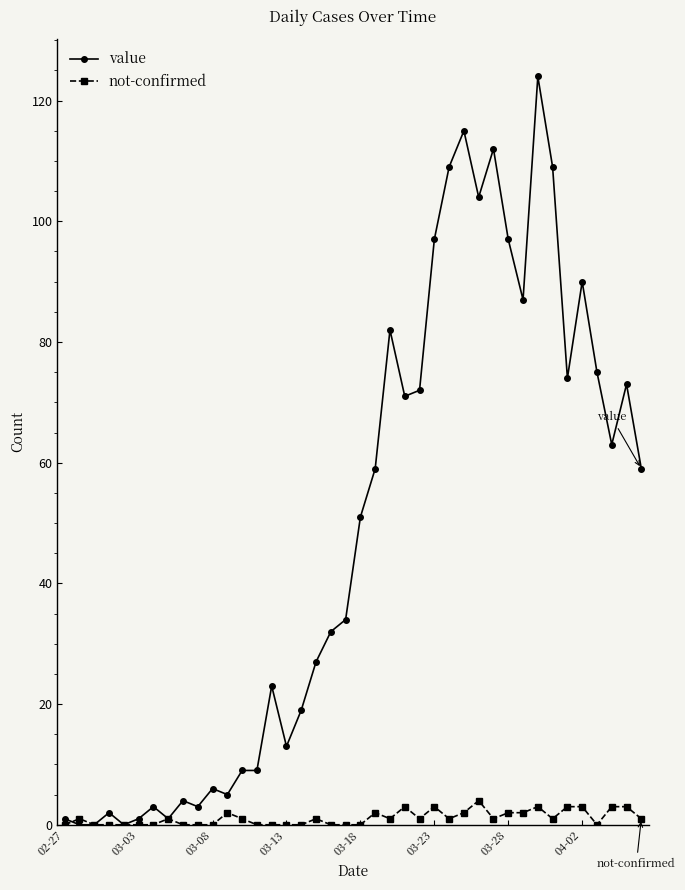

True or false: not-confirmed has more than 0 points higher than both neighbors.

True